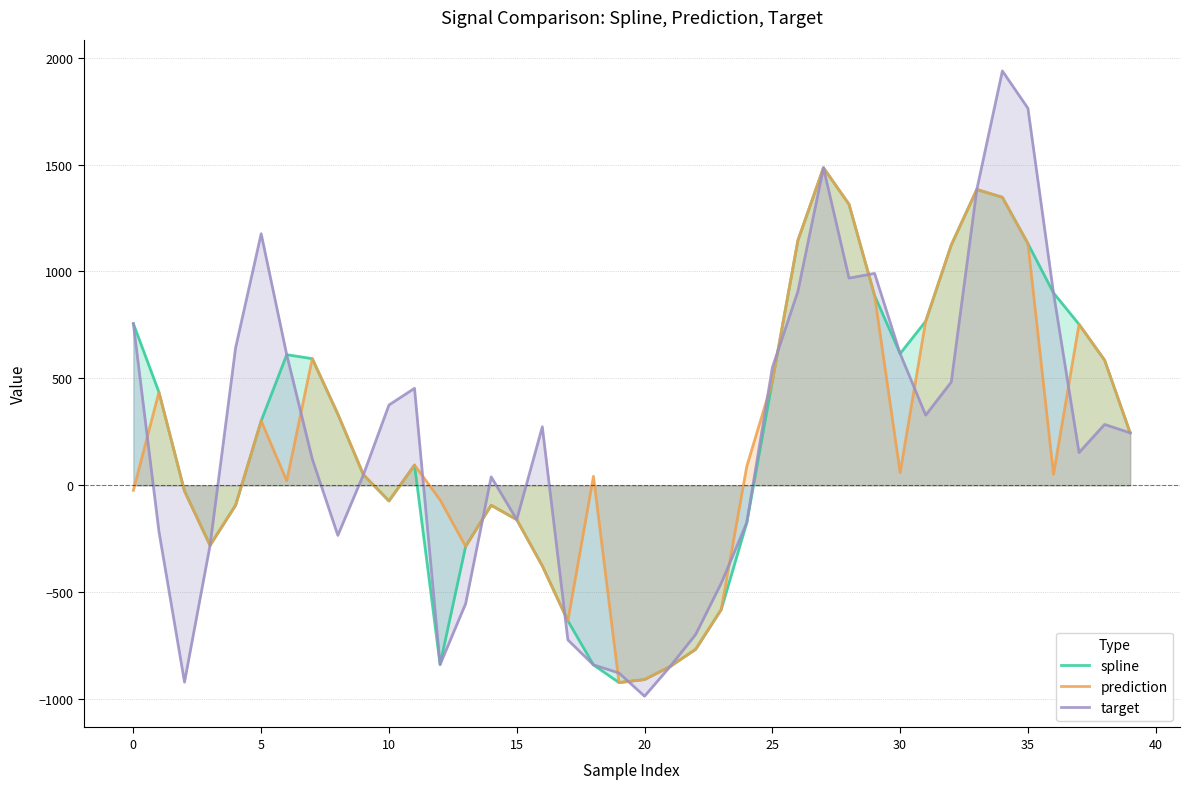

What are all the series names shown in the legend?

spline, prediction, target